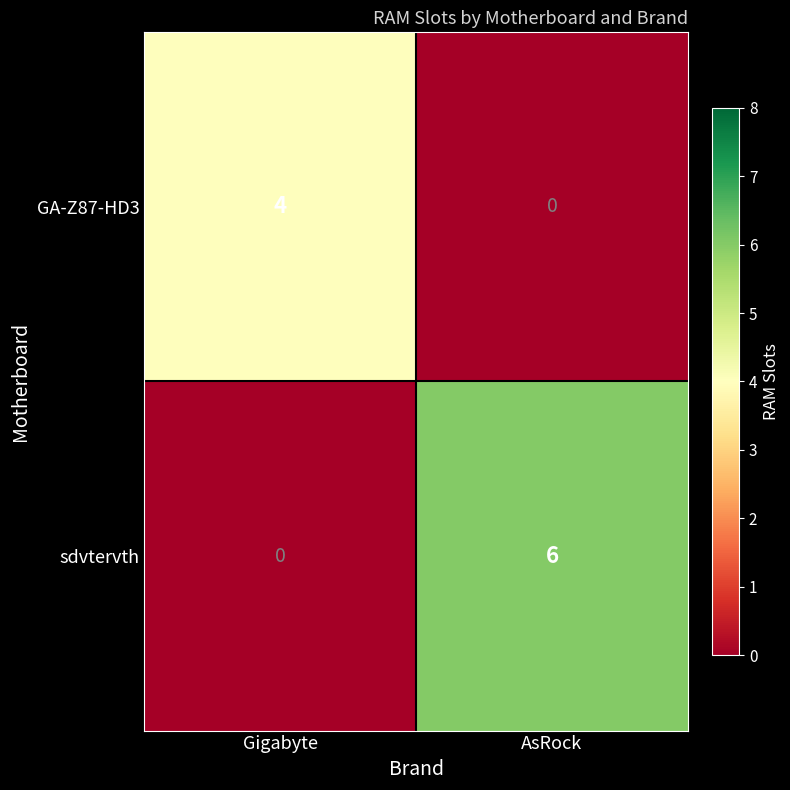

Which series has the largest range (max minus min)?

sdvtervth